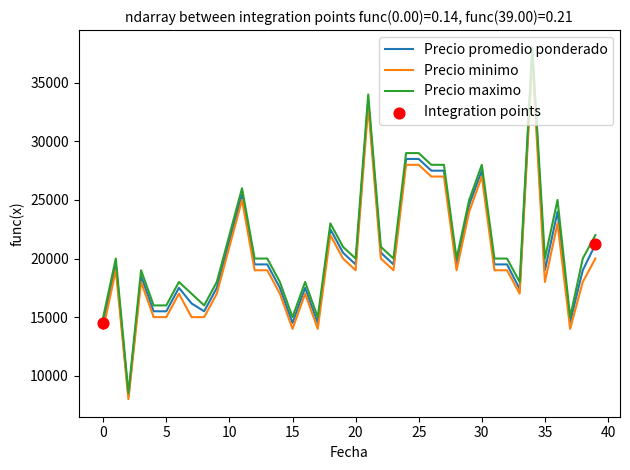

At how many categories does at least one series exceed 23546?

10